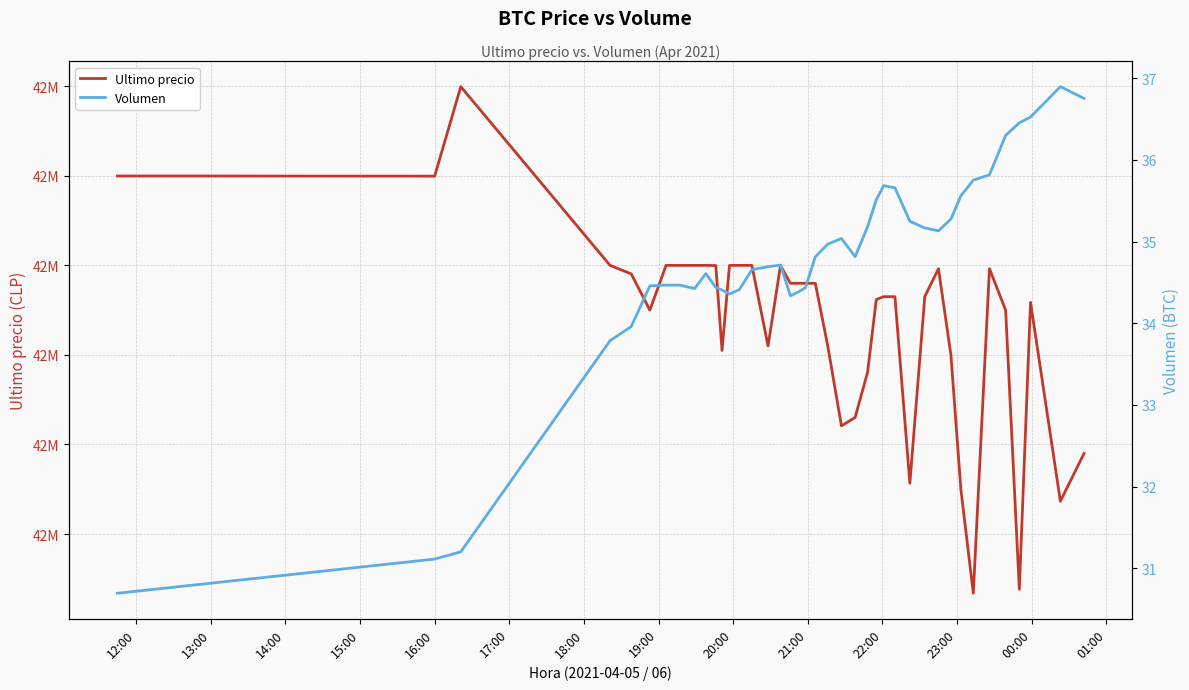

True or false: Volumen and Ultimo precio intersect in this chart.

False